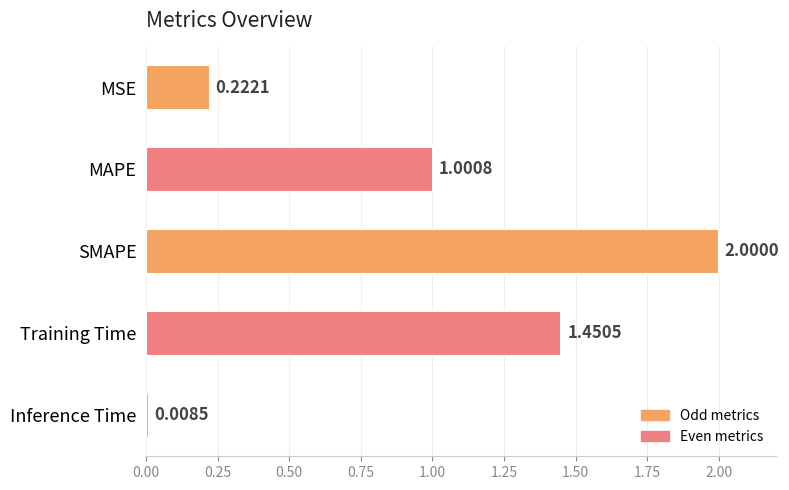

Count the number of categories in the chart.

5